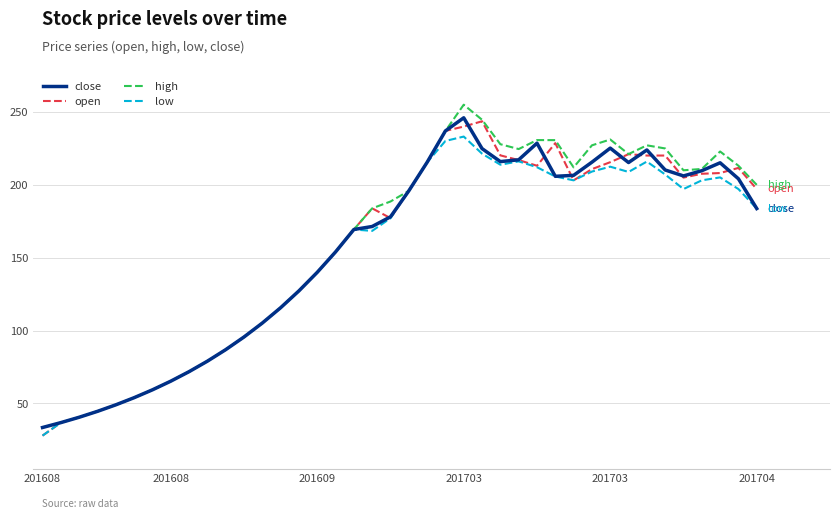

How many categories are shown in the chart?

40